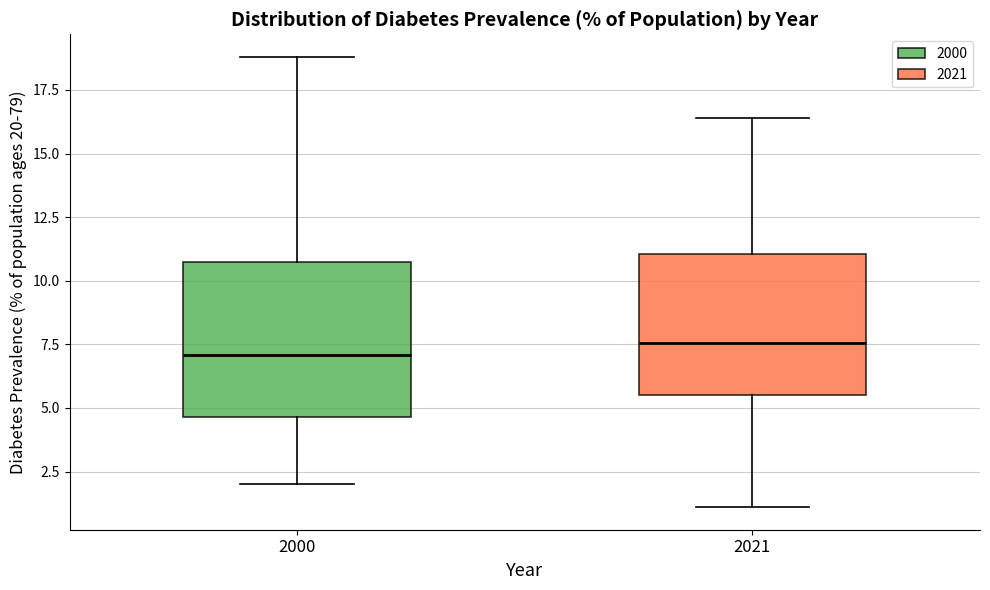

Reading left to right, read every box against the y-axis: the position of its median line, the range the box covers, and the ends of its whiskers. The values are not printed on the chart, so give them approximately, as read against the axis.

2000: median 7.0, box 4.5 to 10.5, whiskers 2.0 to 19.0
2021: median 7.5, box 5.5 to 11.0, whiskers 1.0 to 16.5